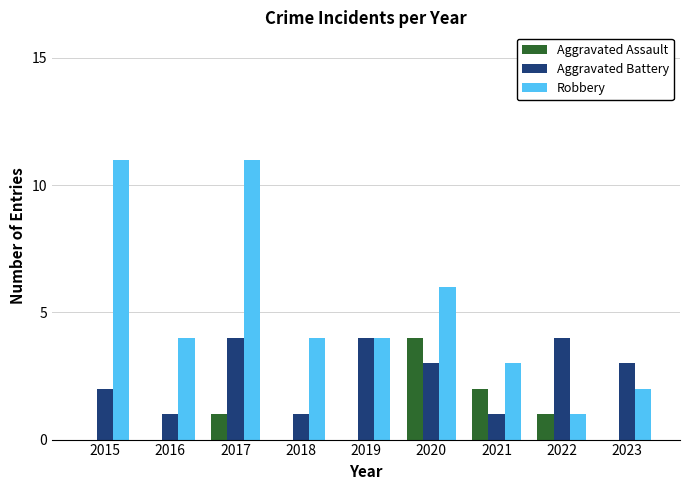

At which category is the sum across all series the highest?

2017